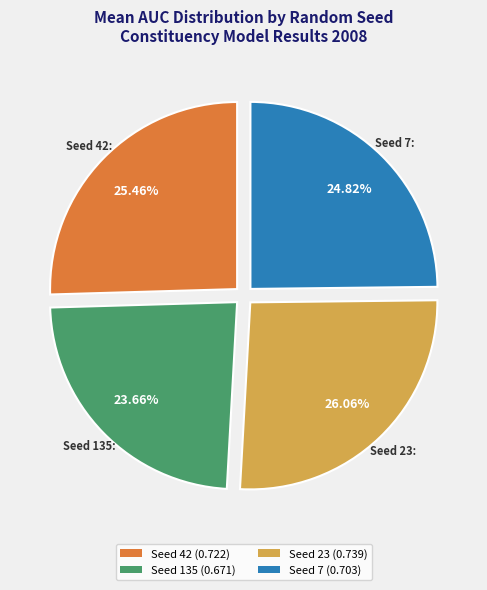

What is the smallest slice in the pie chart?

Seed 135 (0.671)